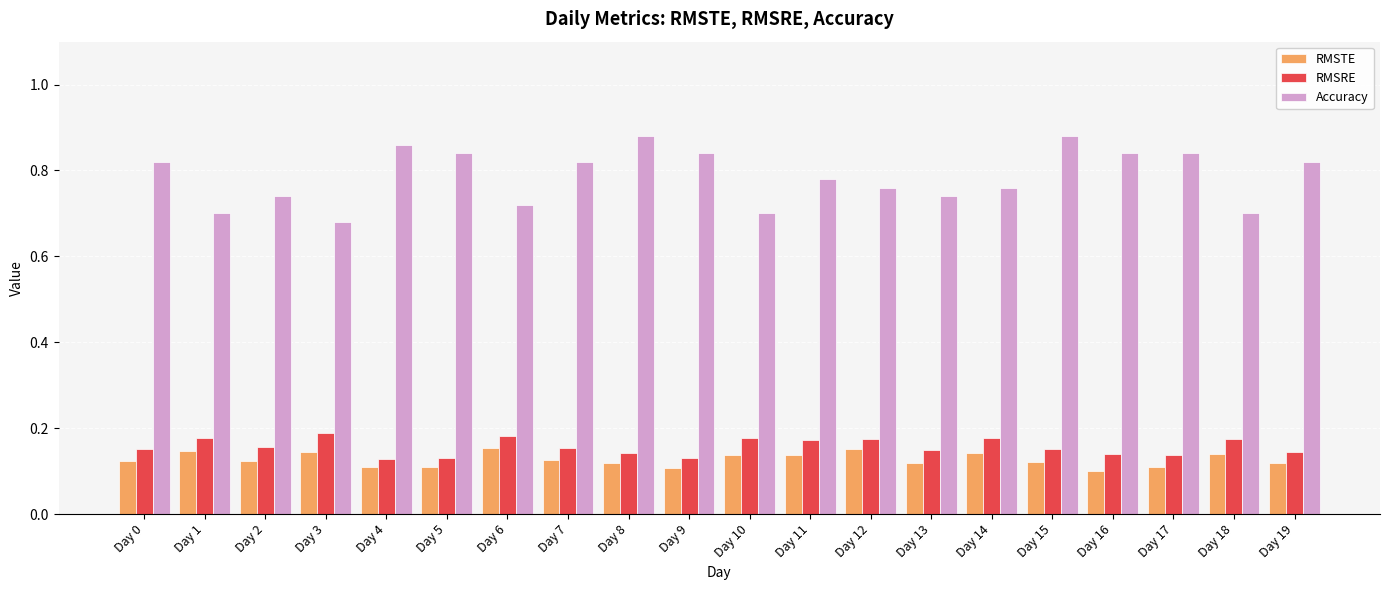

At how many categories does at least one series exceed 0?

20